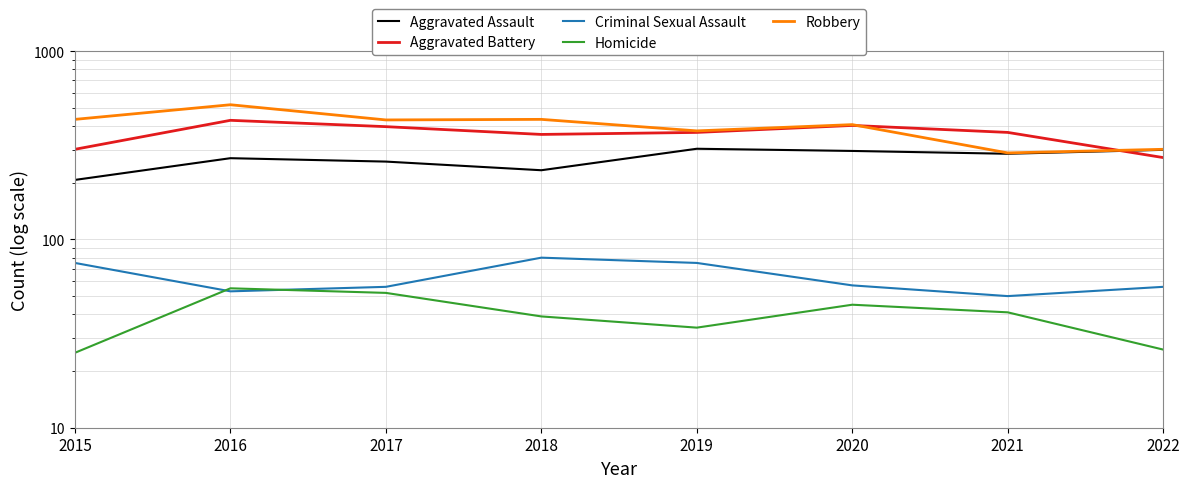

List the labels in order of Homicide value, largest first.

2016, 2017, 2020, 2021, 2018, 2019, 2022, 2015